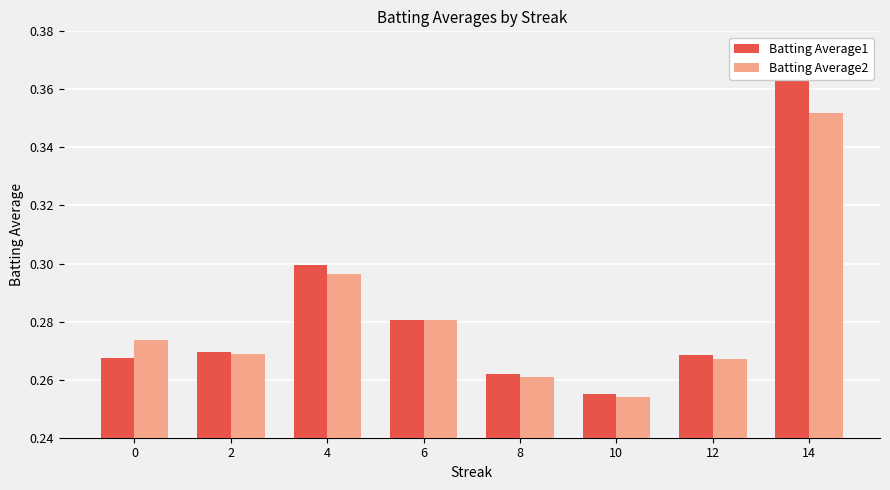

The value of Batting Average2 at 12 is 0.3. True or false?

True